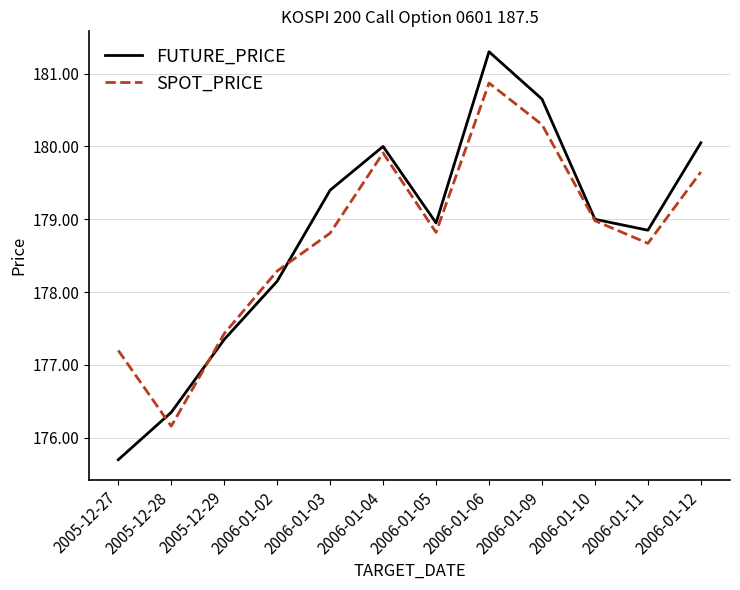

What are all the series names shown in the legend?

FUTURE_PRICE, SPOT_PRICE